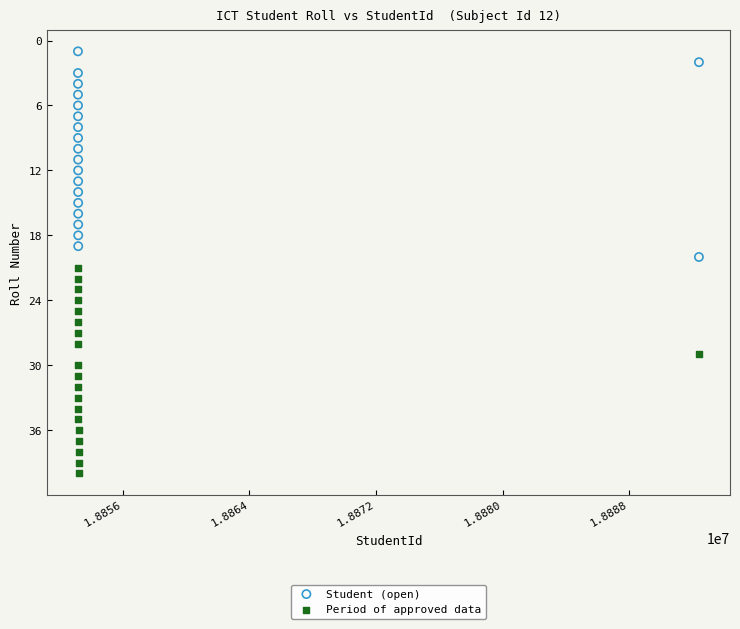

Which series contains the lowest Y value?

Student (open)